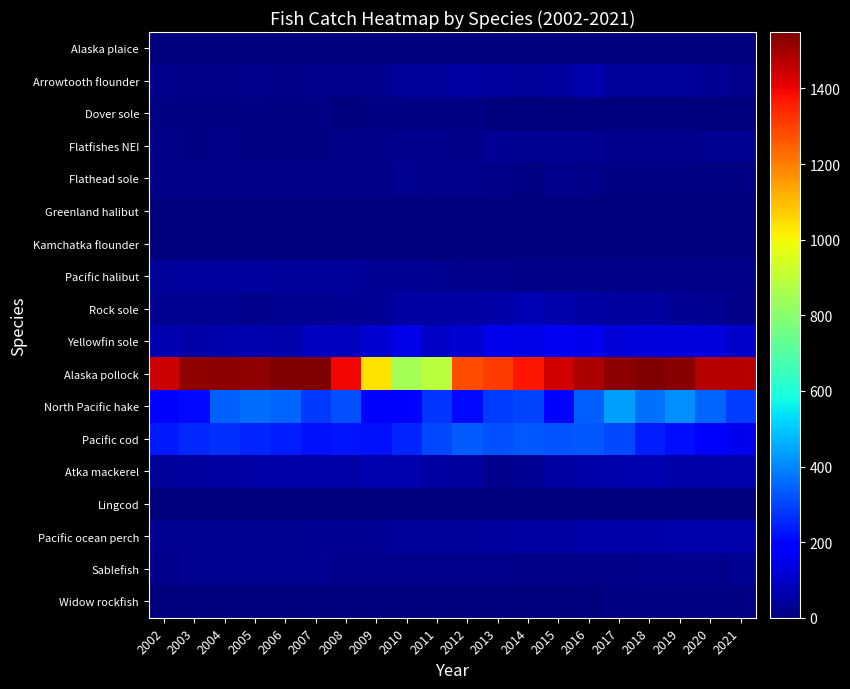

Between 2006 and 2011, which series saw the biggest shift?

Alaska pollock